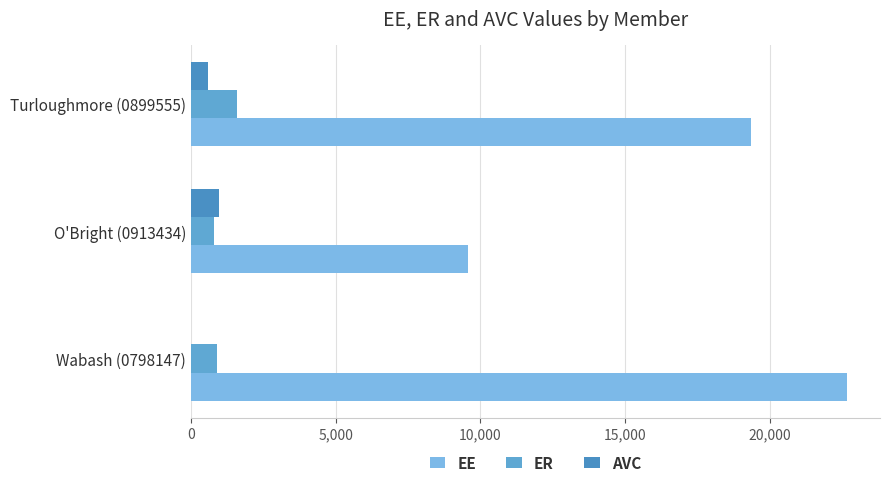

How many values in AVC are above zero?

2